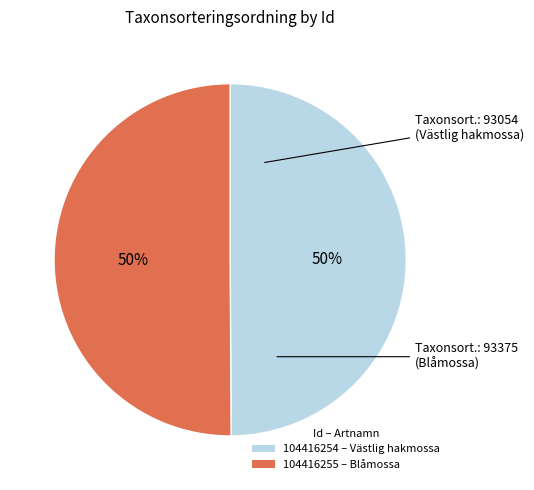

Combined, do 104416254 – Västlig hakmossa and 104416255 – Blåmossa account for over 50%?

Yes